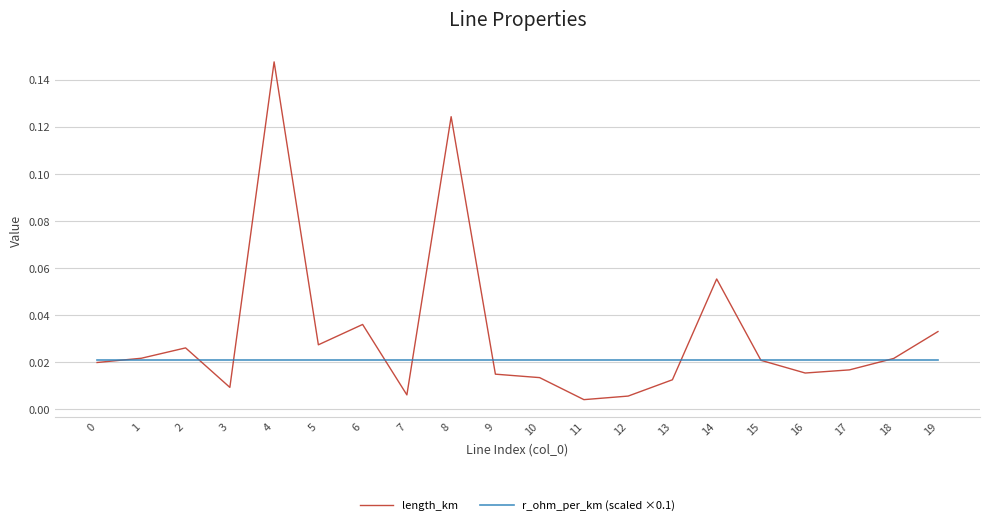

Which series has the widest spread of values?

length_km